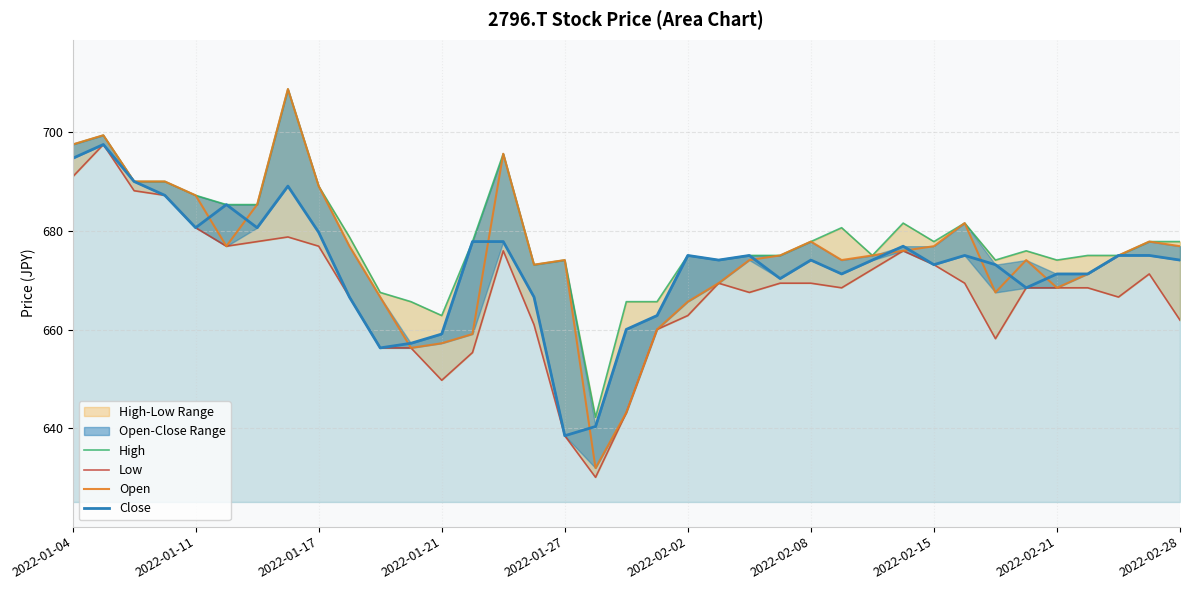

True or false: High has more than 0 interior local peaks.

True